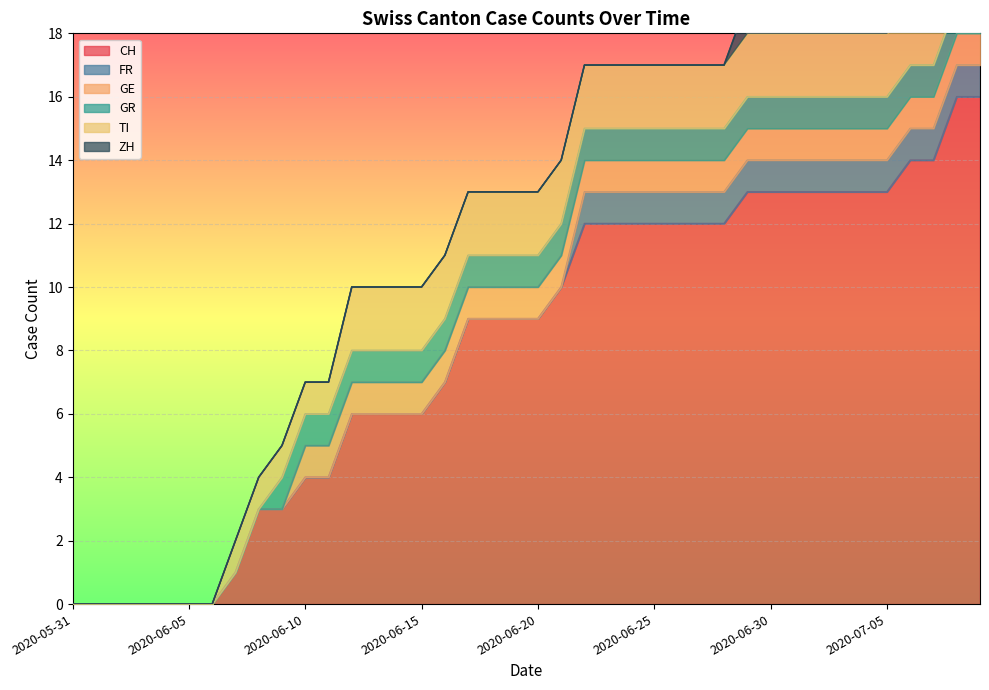

How many distinct data groups are displayed?

6